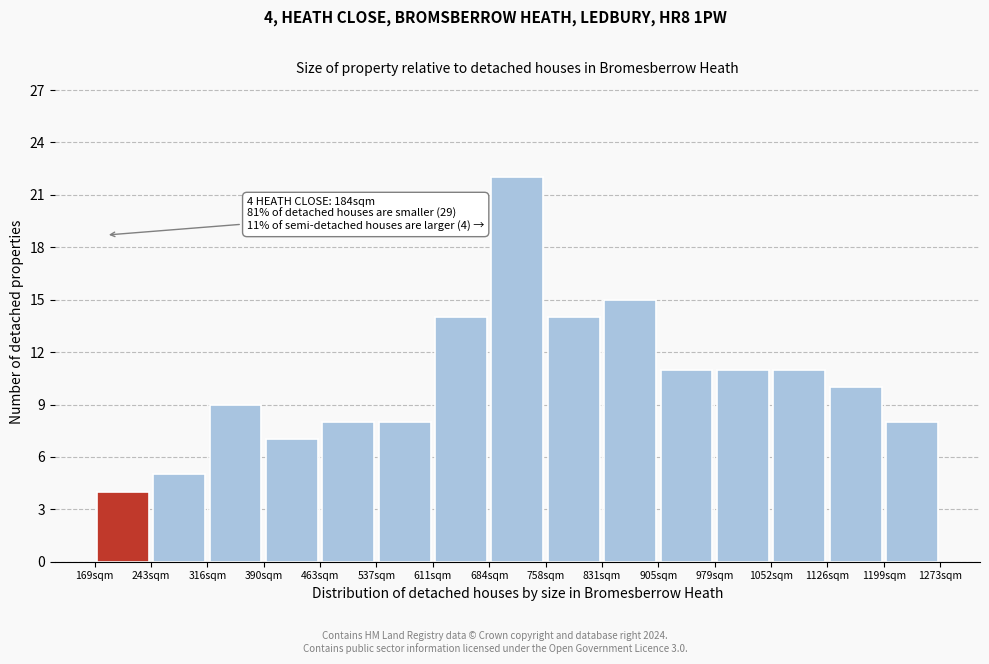

Which range on the x-axis has the tallest bar?

680 to 760